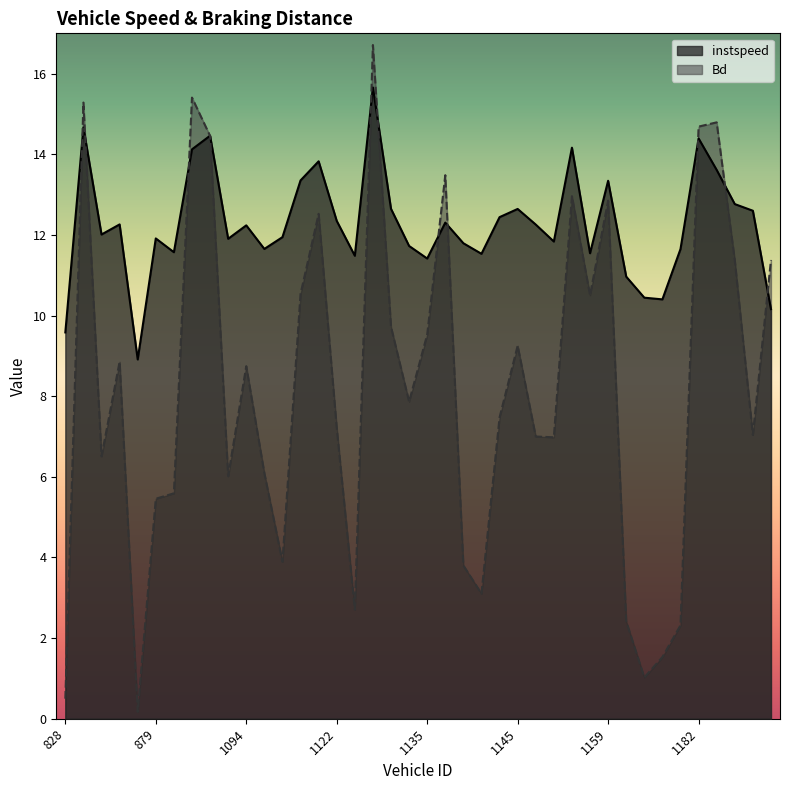

At which category is the sum across all series the highest?

1127